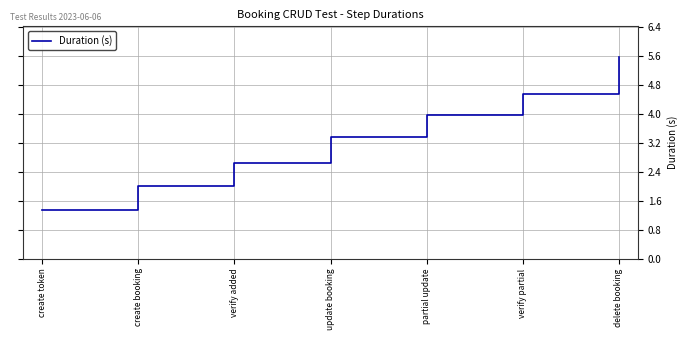

Is it true that the value at delete booking is 2.2?

False